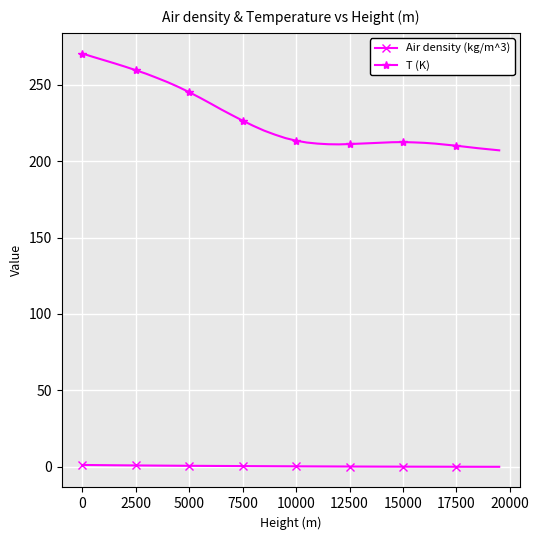

True or false: T (K) and Air density (kg/m^3) cross at least once.

False